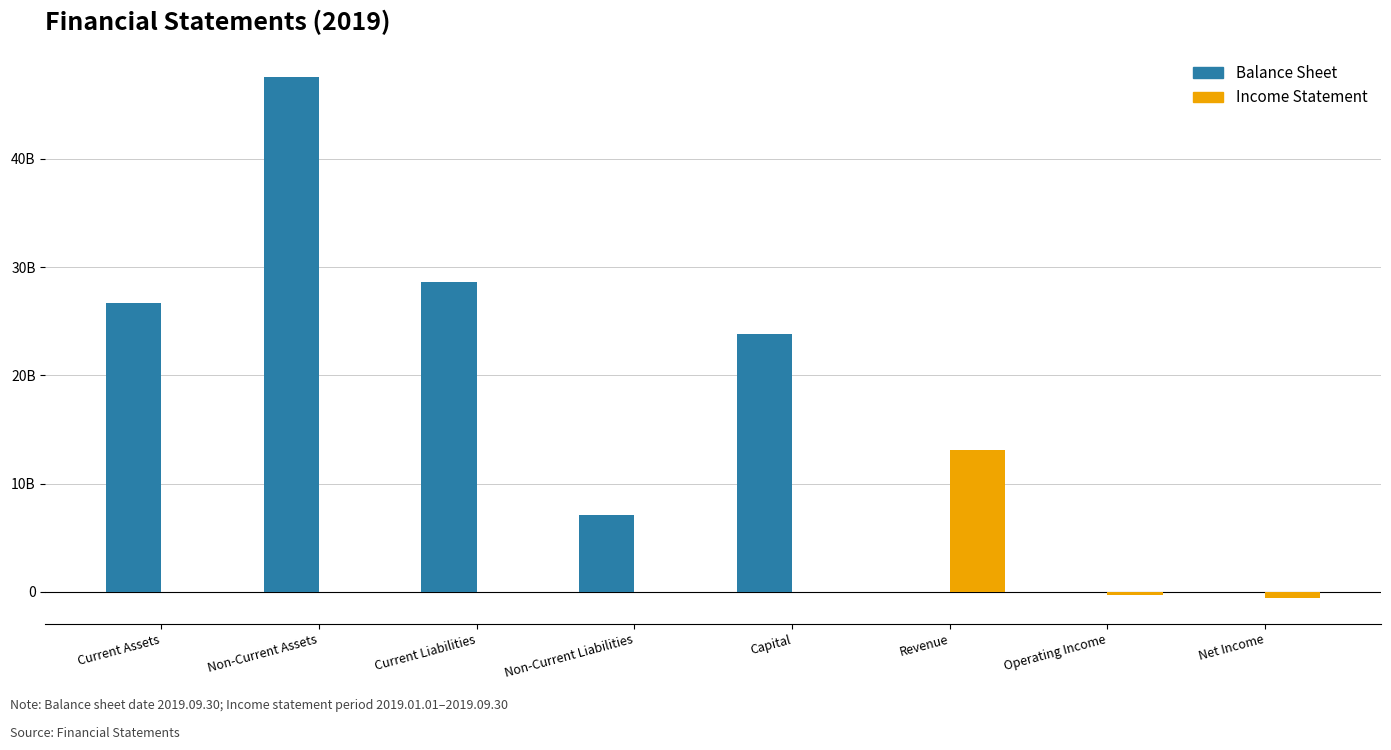

What is the sum of all Income Statement values?

12242225643